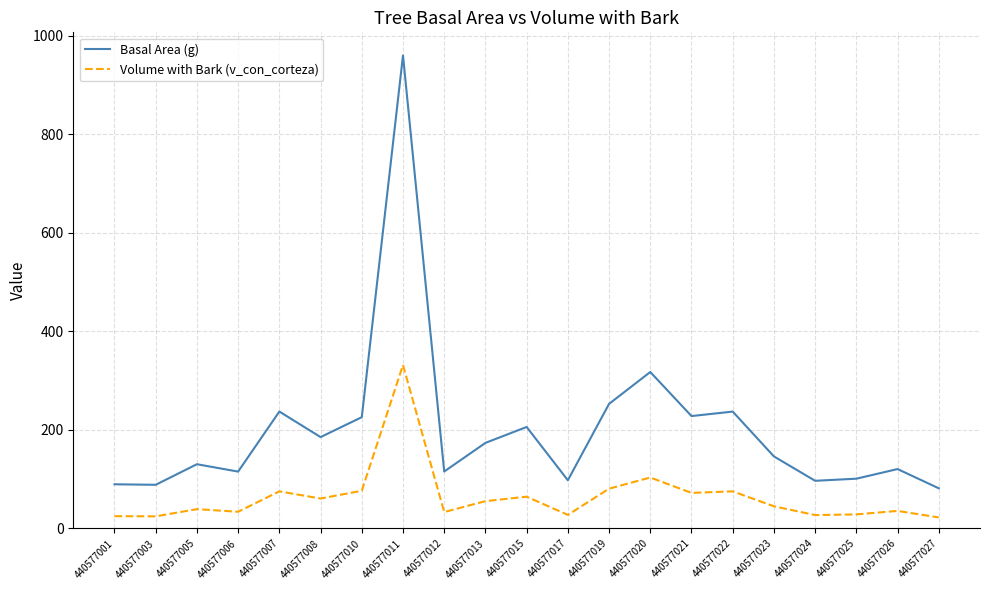

Between 440577017 and 440577019, which series saw the biggest shift?

Basal Area (g)